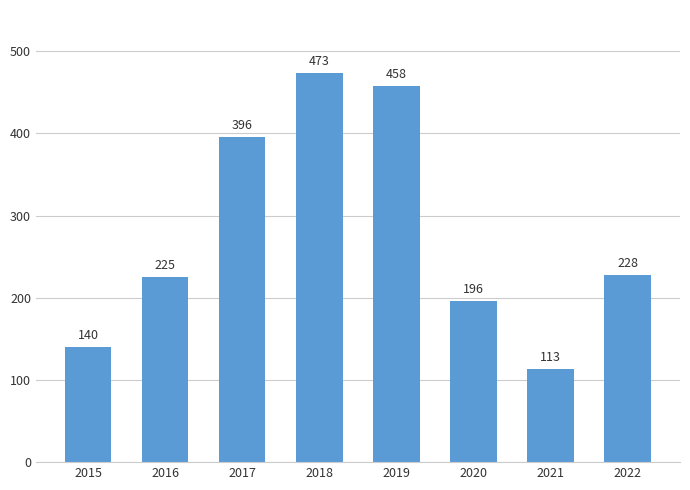

Count the number of categories in the chart.

8